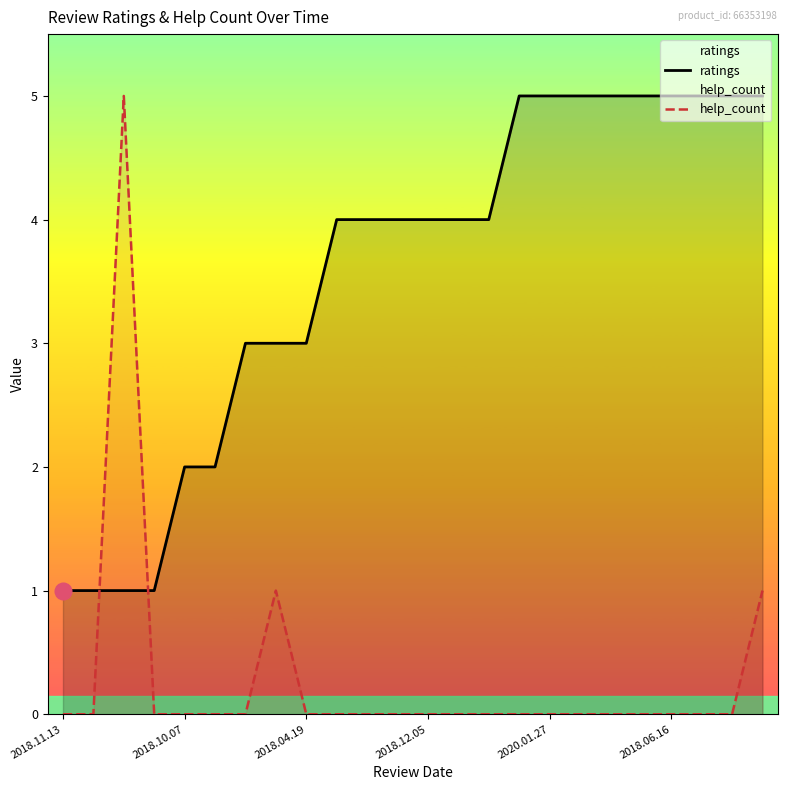

What is the spread (max minus min) of values at 9?

4